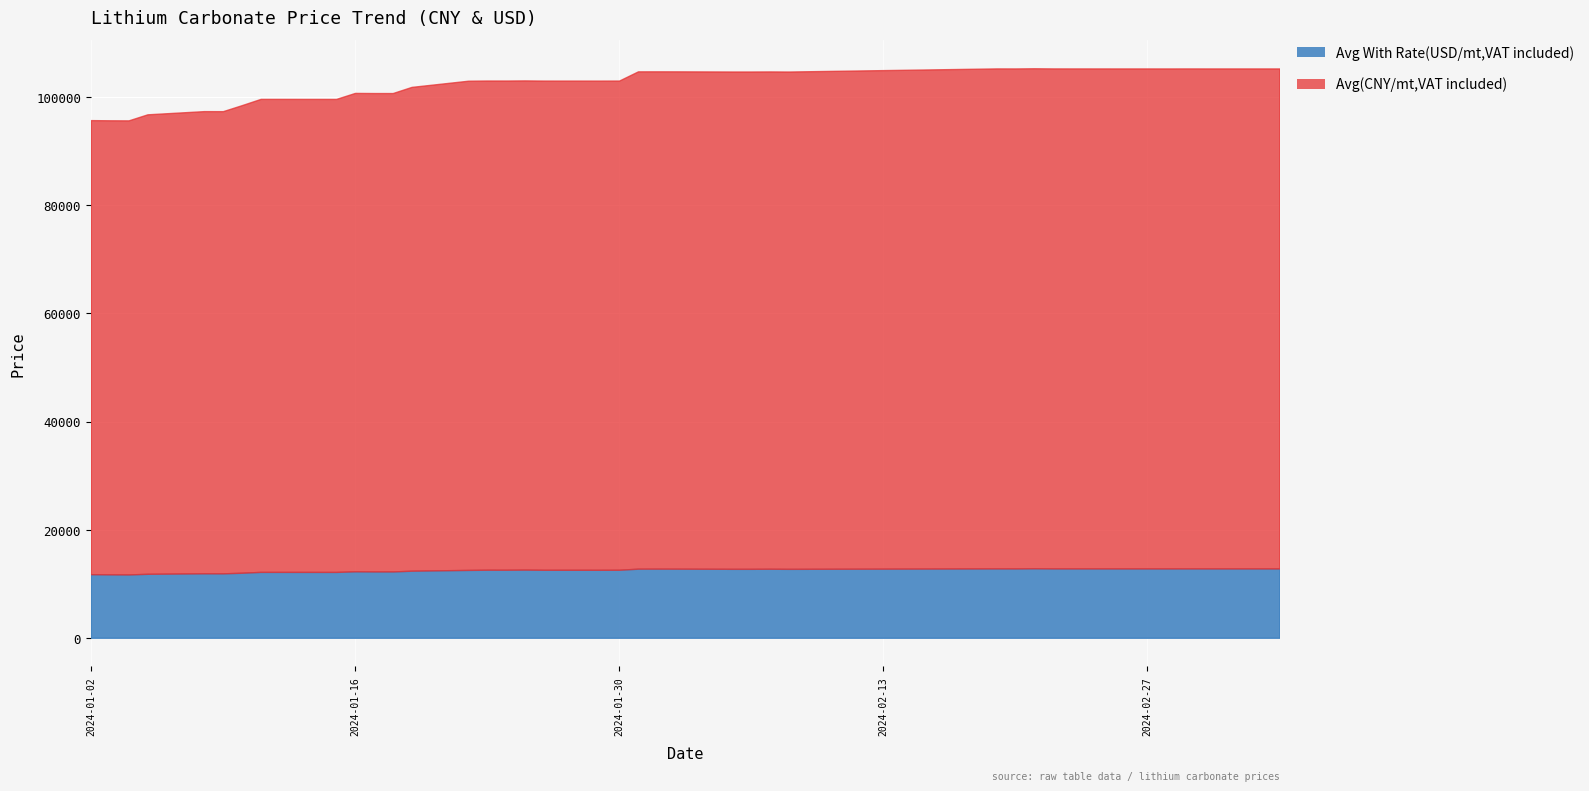

What is the minimum value for Avg(CNY/mt,VAT included)?

84000.0